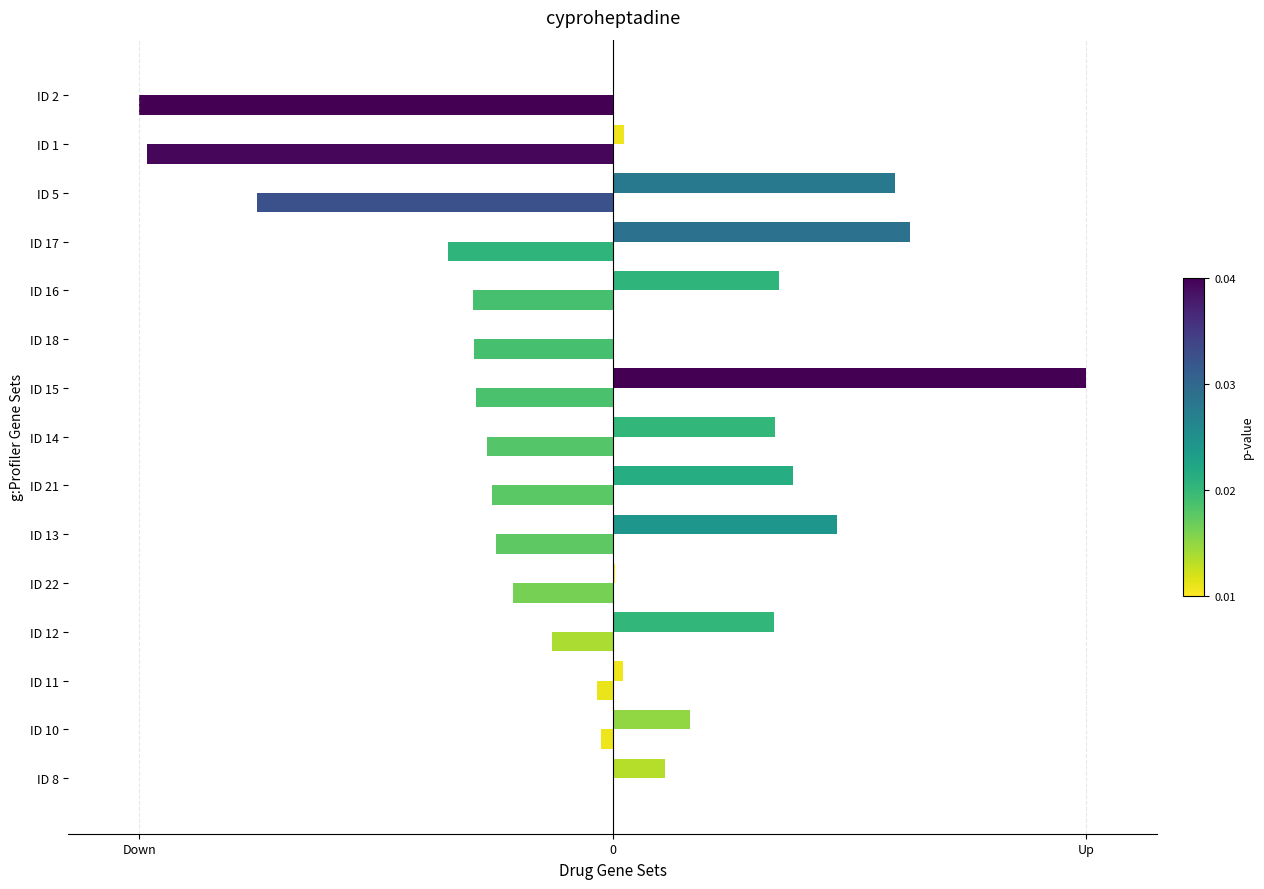

The Size Product Code series shows -0.2 at ID 12. True or false?

False